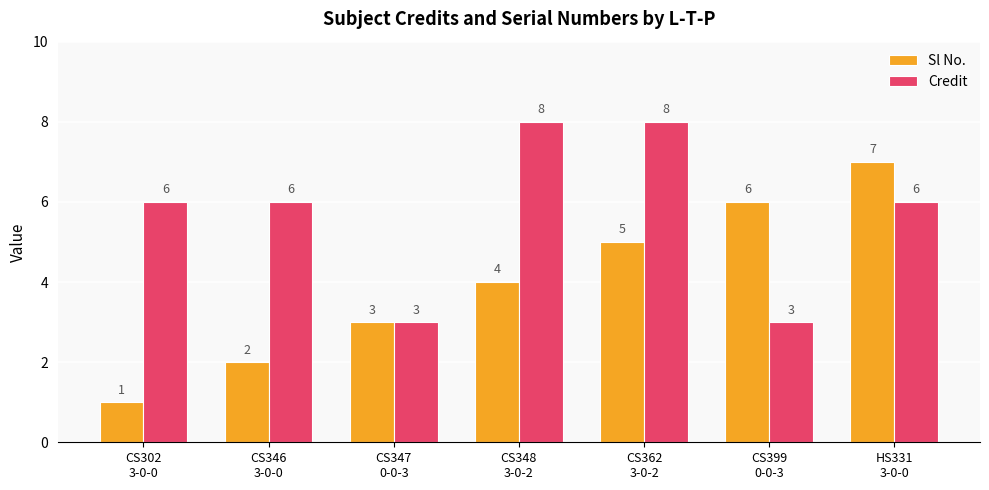

What is the total value across all series at CS348
3-0-2?

12